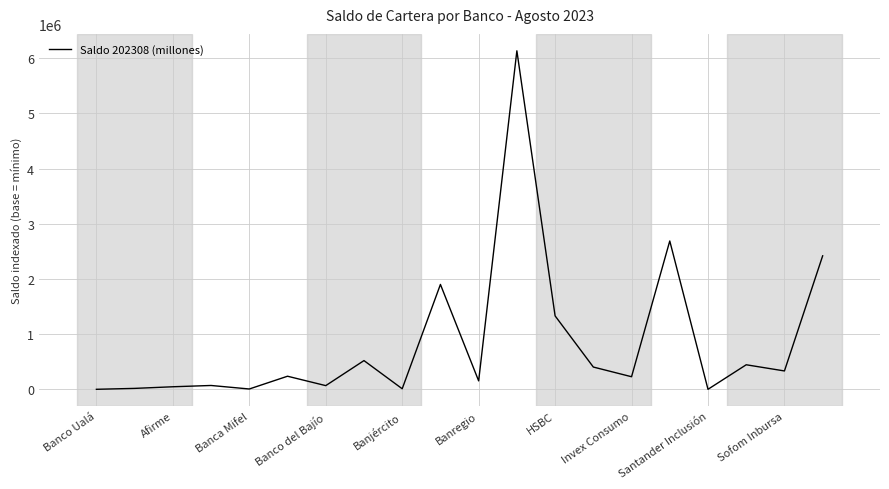

Does the chart display data point markers on the line(s)?

No